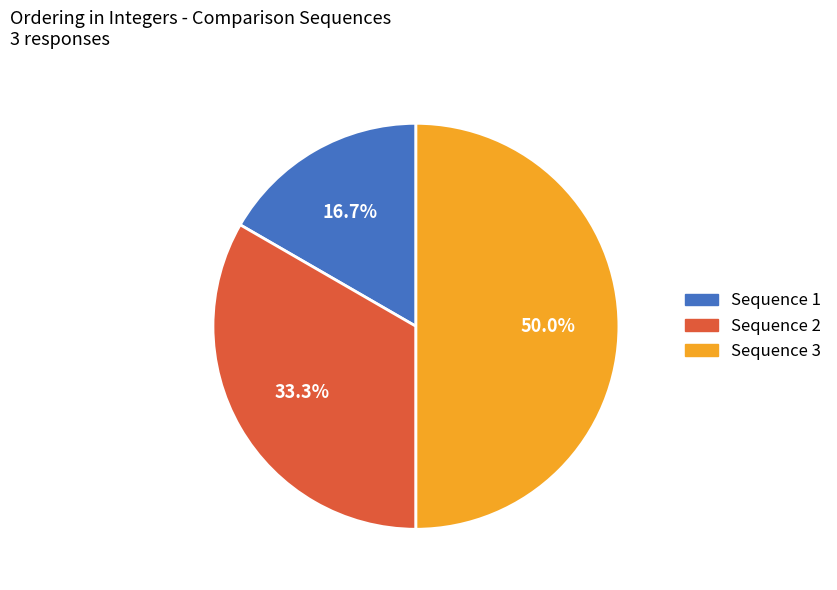

Does Sequence 2 represent more than half of the total?

No